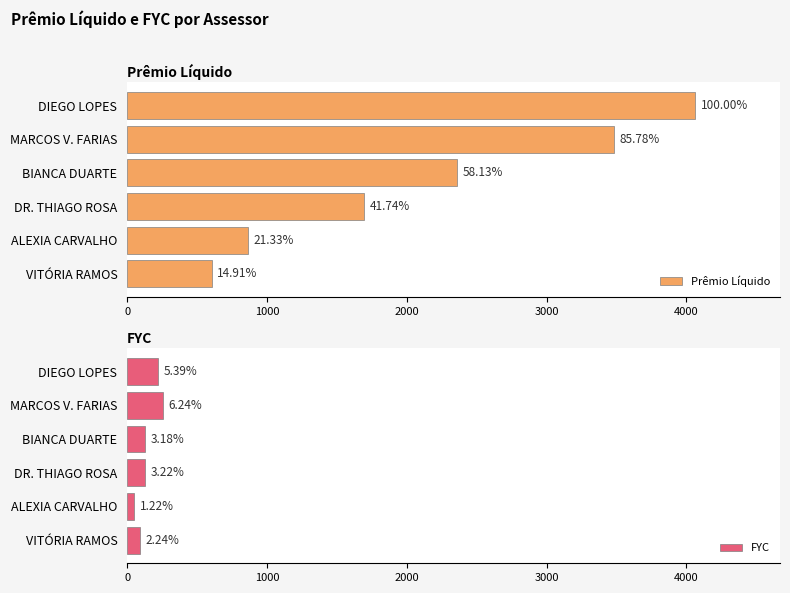

What are all the series names shown in the legend?

Prêmio Líquido, FYC